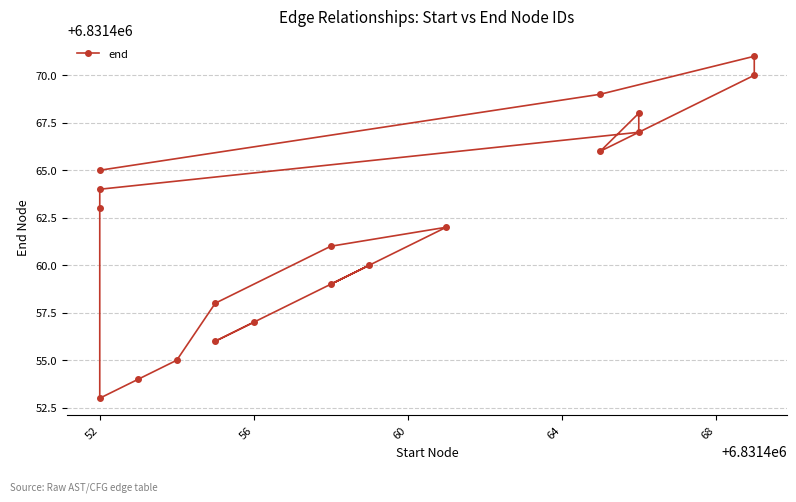

How many interior local valleys (lower than both neighbors) does the data have?

4